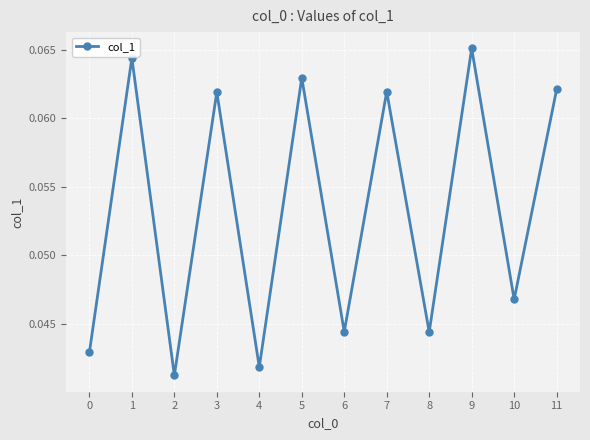

Is this an area chart (filled region under the line)?

No